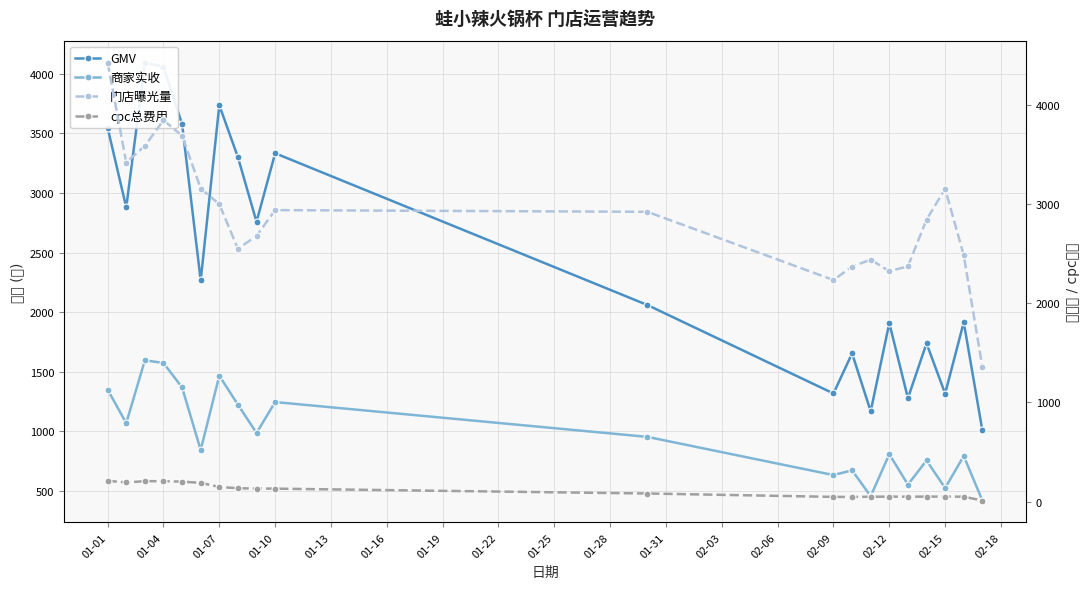

How many lines are shown in the chart?

4